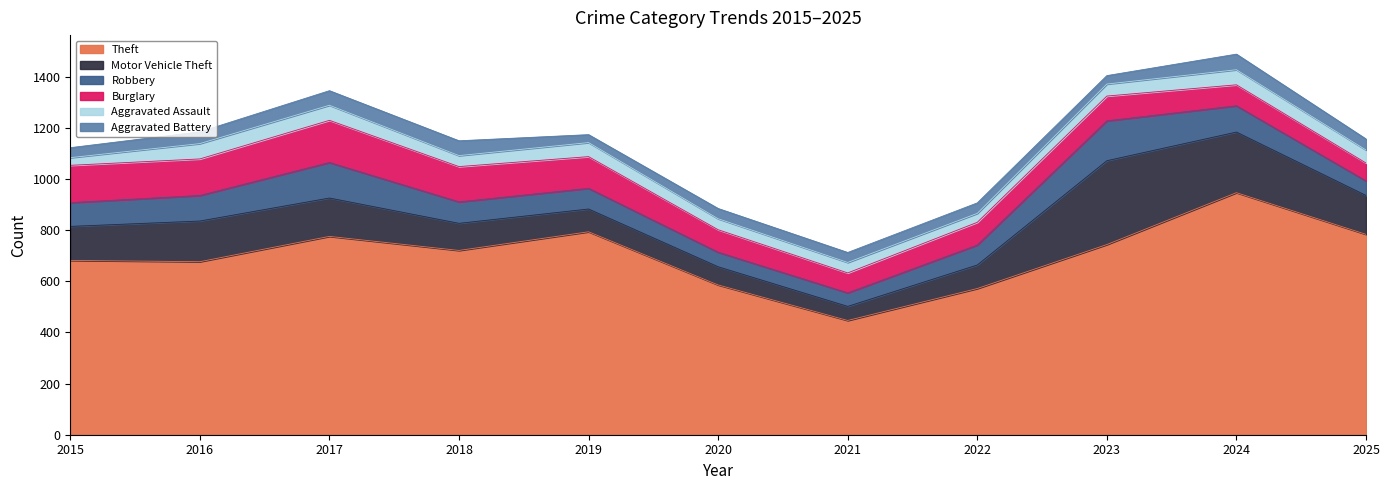

True or false: Aggravated Battery and Theft cross at least once.

False